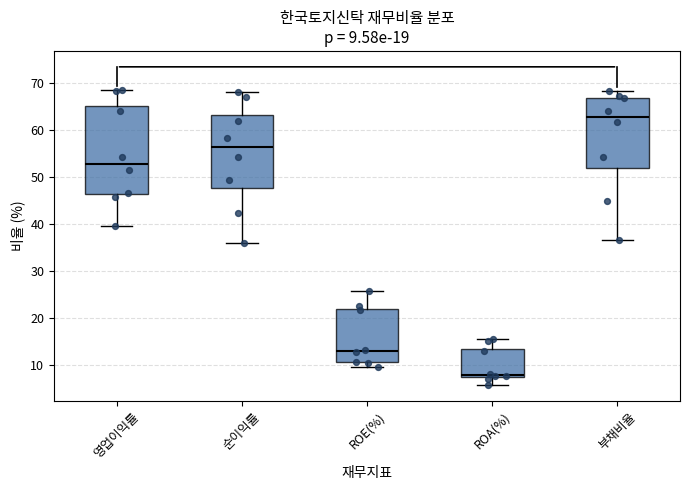

Which box is the tallest, from its lower edge to its upper edge?

영업이익률